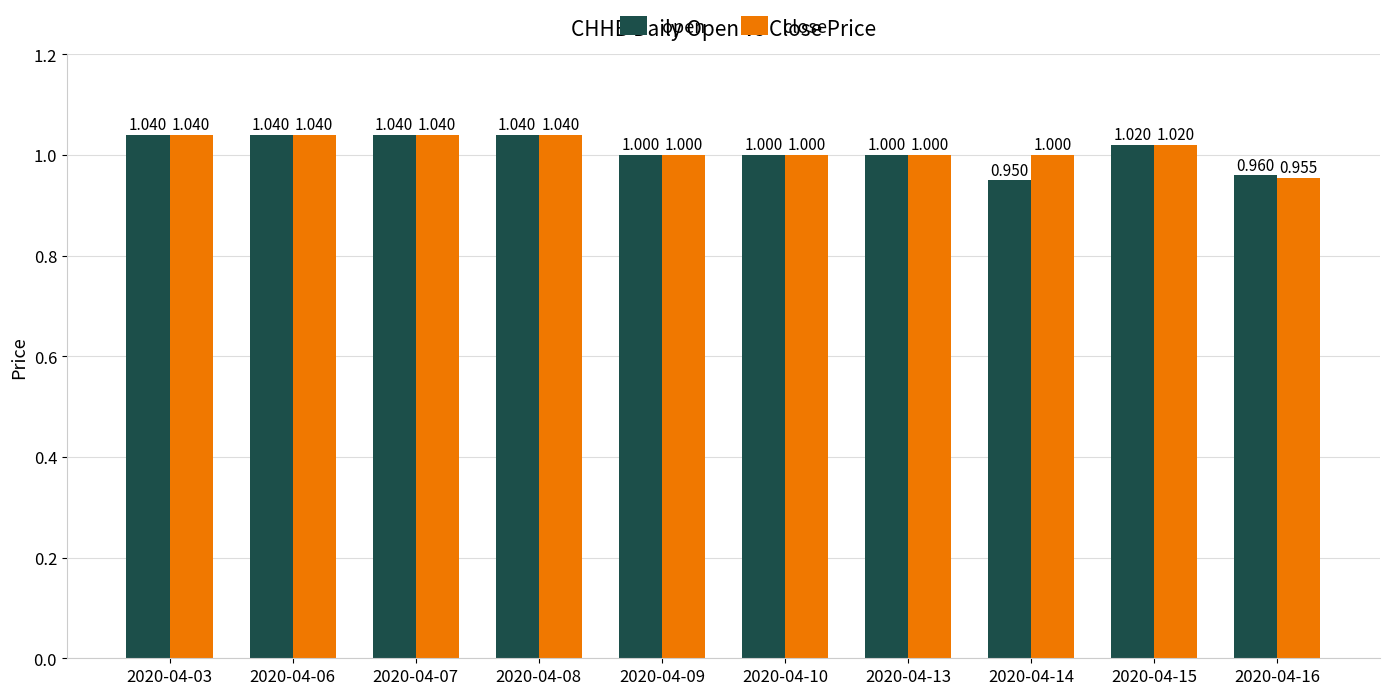

What is the sum of all open values?

10.1